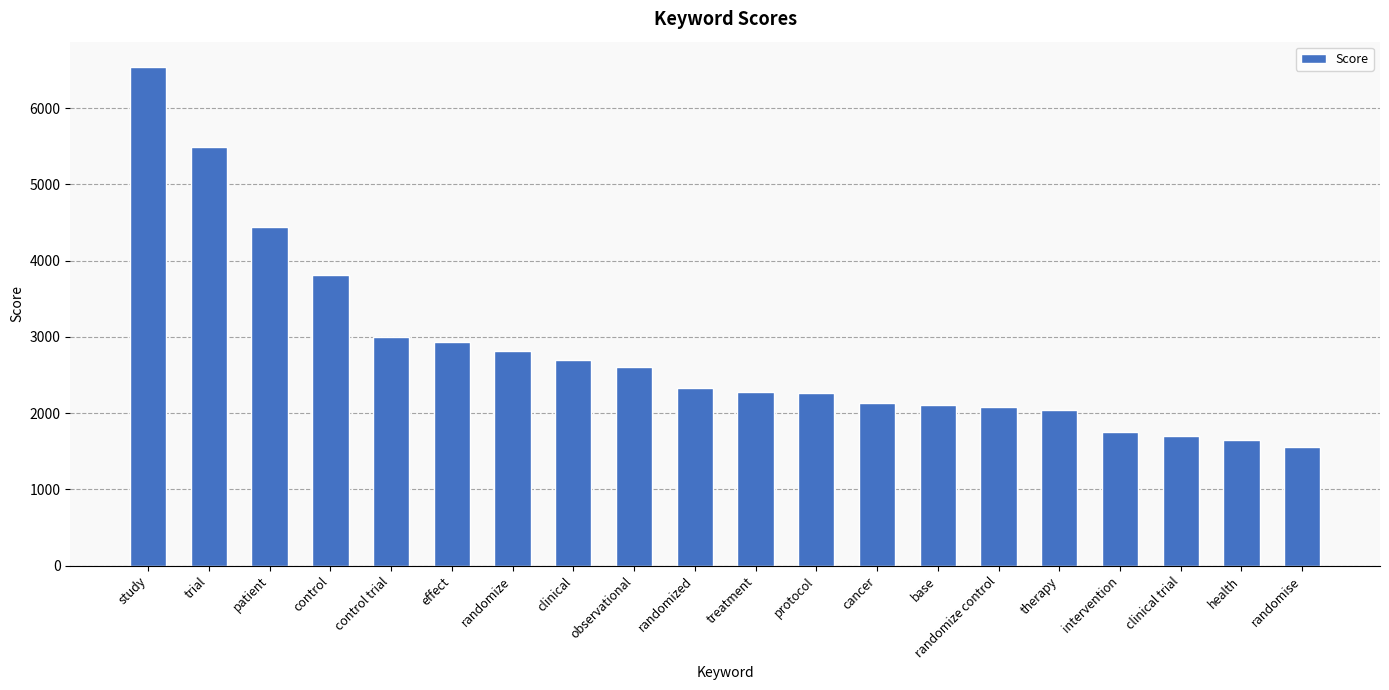

Does the chart contain any negative values?

No